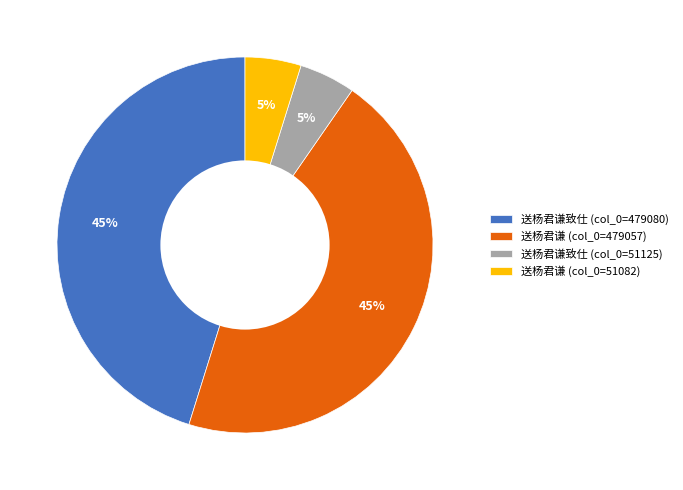

Does 送杨君谦致仕 (col_0=51125) account for over 50% of the chart?

No